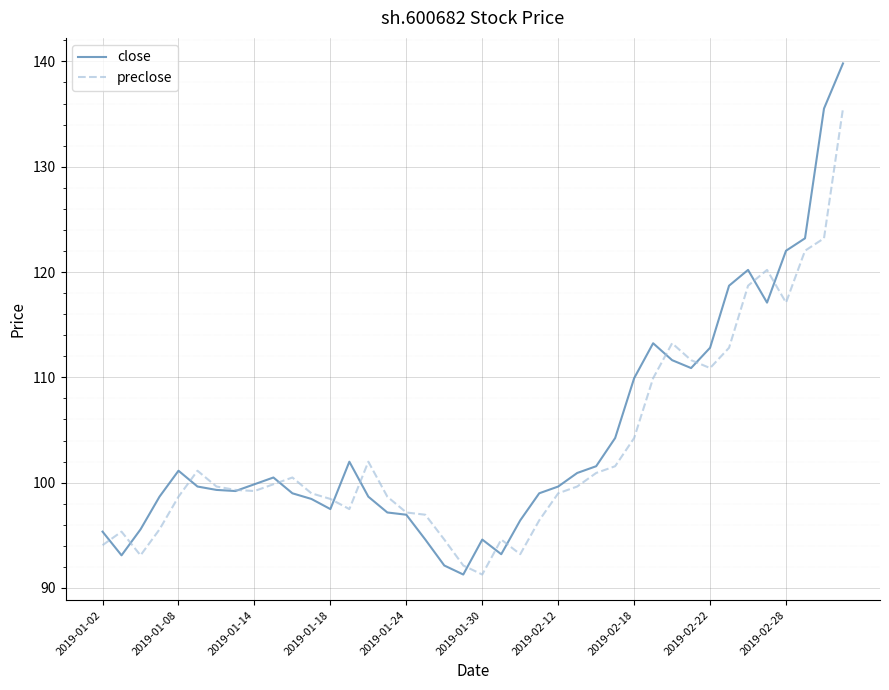

What is the maximum value for preclose?

135.5